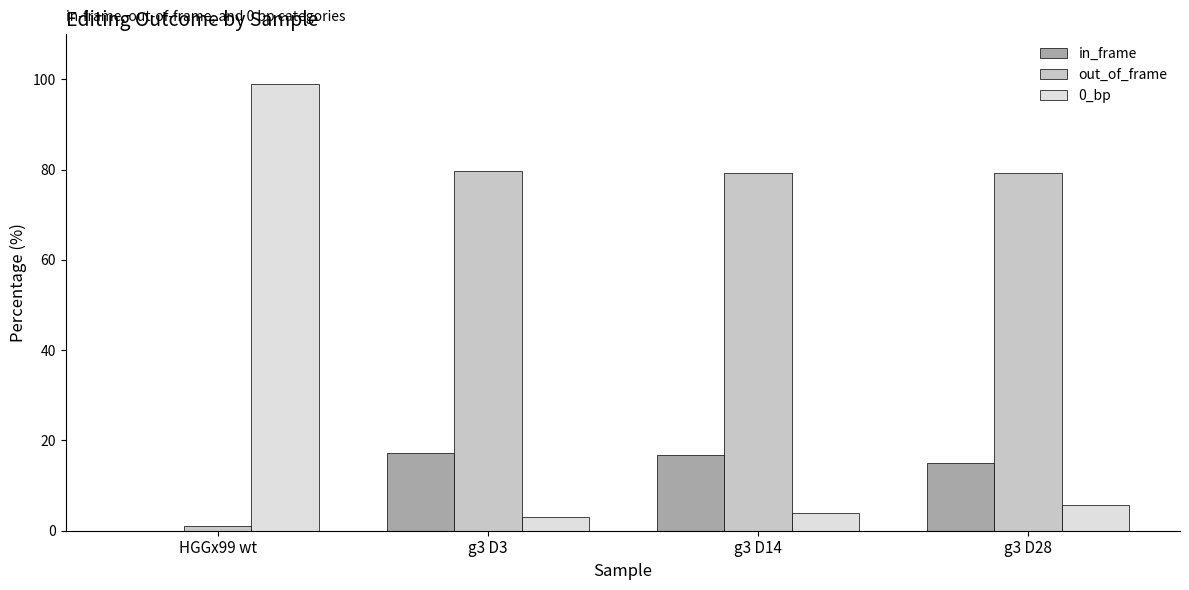

Which category has the highest value across all series?

HGGx99 wt